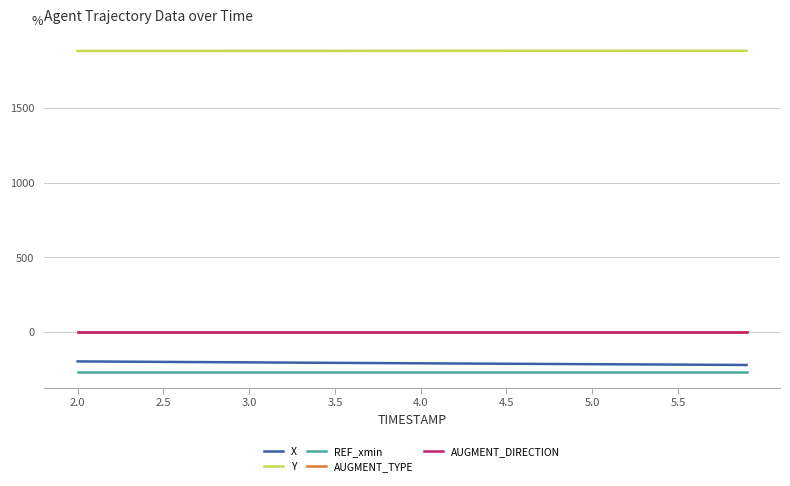

True or false: AUGMENT_DIRECTION and X intersect in this chart.

False